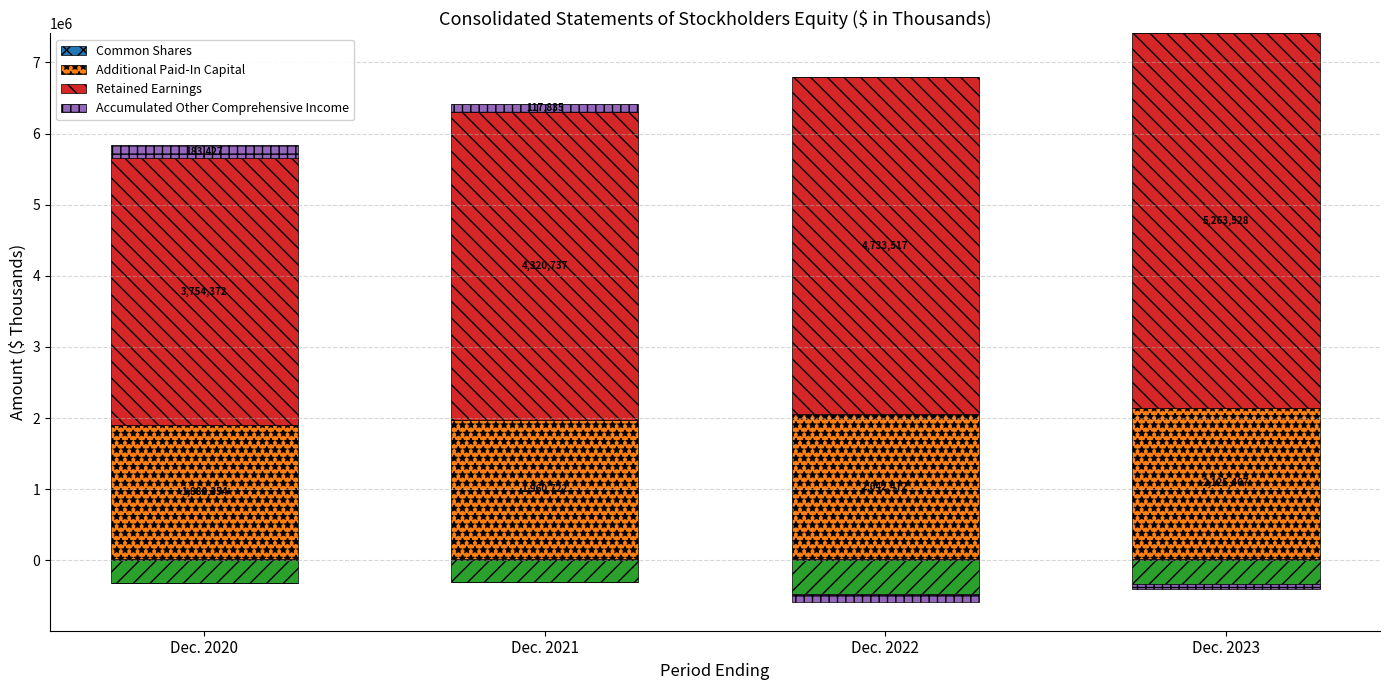

The Retained Earnings series shows 3754372 at Dec. 2020. True or false?

True